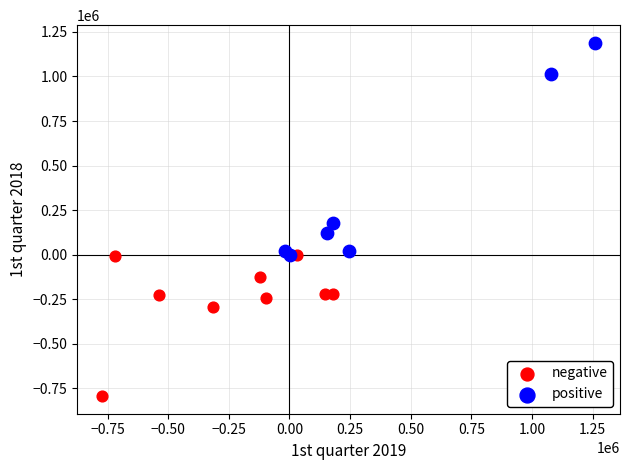

Which series has the widest spread of Y values?

positive